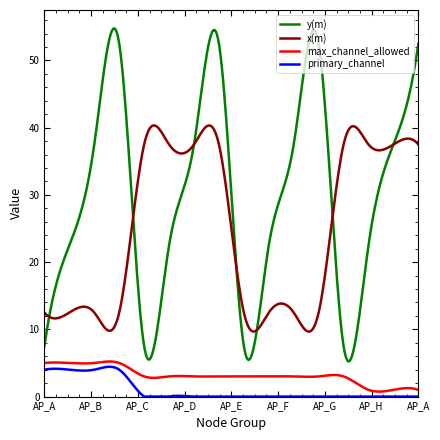

True or false: y(m) and max_channel_allowed cross at least once.

False